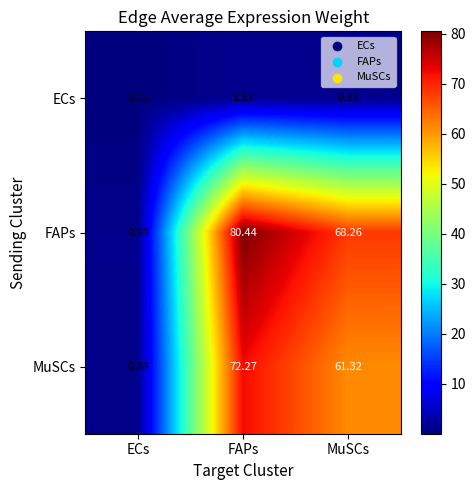

Which series has the largest total across all categories?

FAPs